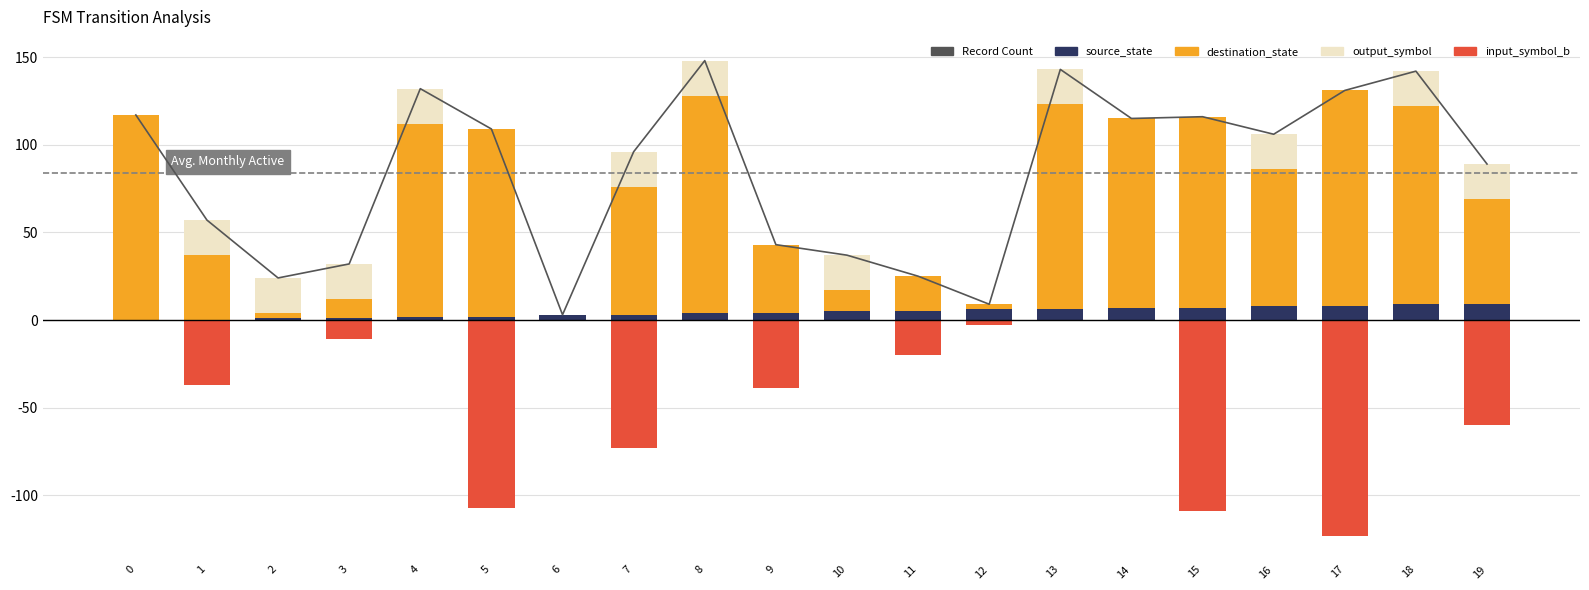

What is the difference between the maximum and minimum values in the source_state series?

9